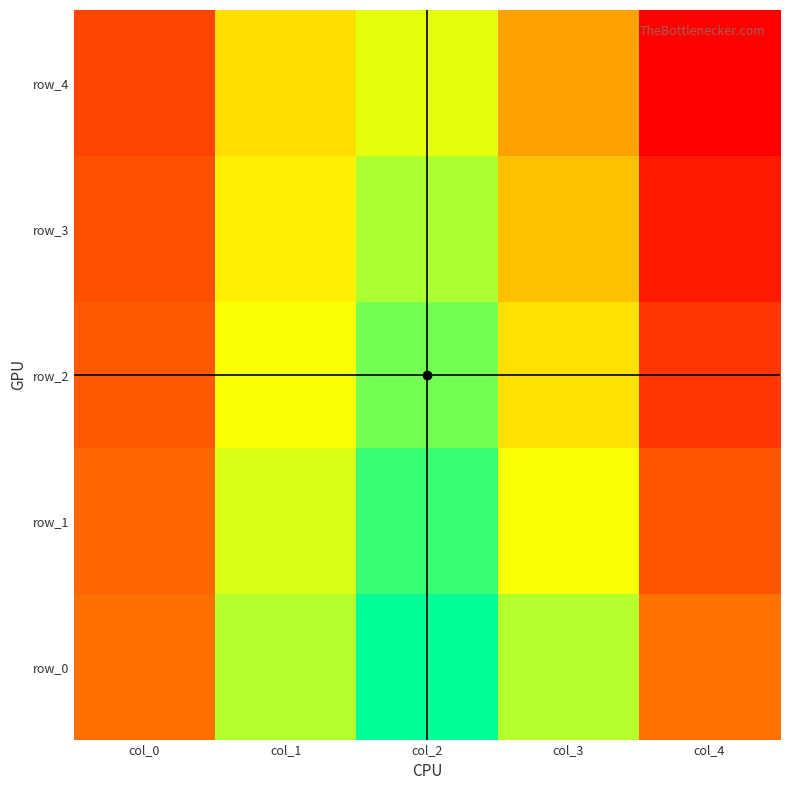

Is it true that row_1 equals 0.0 at col_0?

True